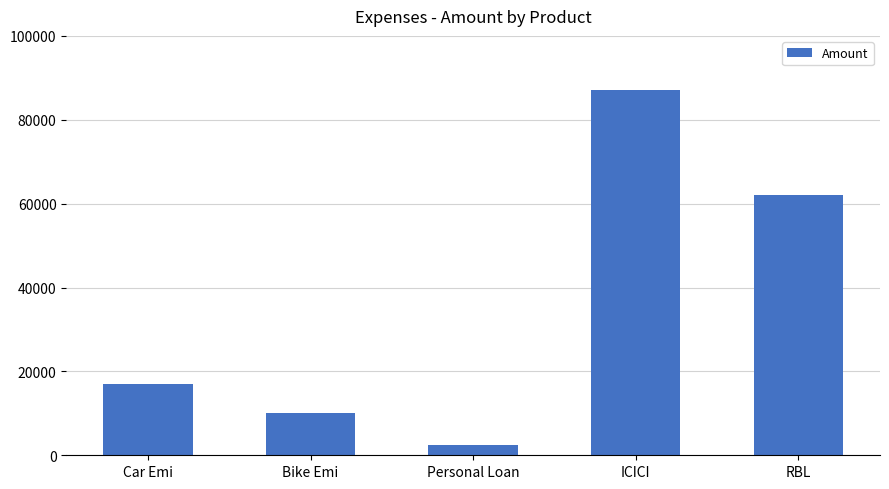

List the labels in order of value, smallest first.

Personal Loan, Bike Emi, Car Emi, RBL, ICICI